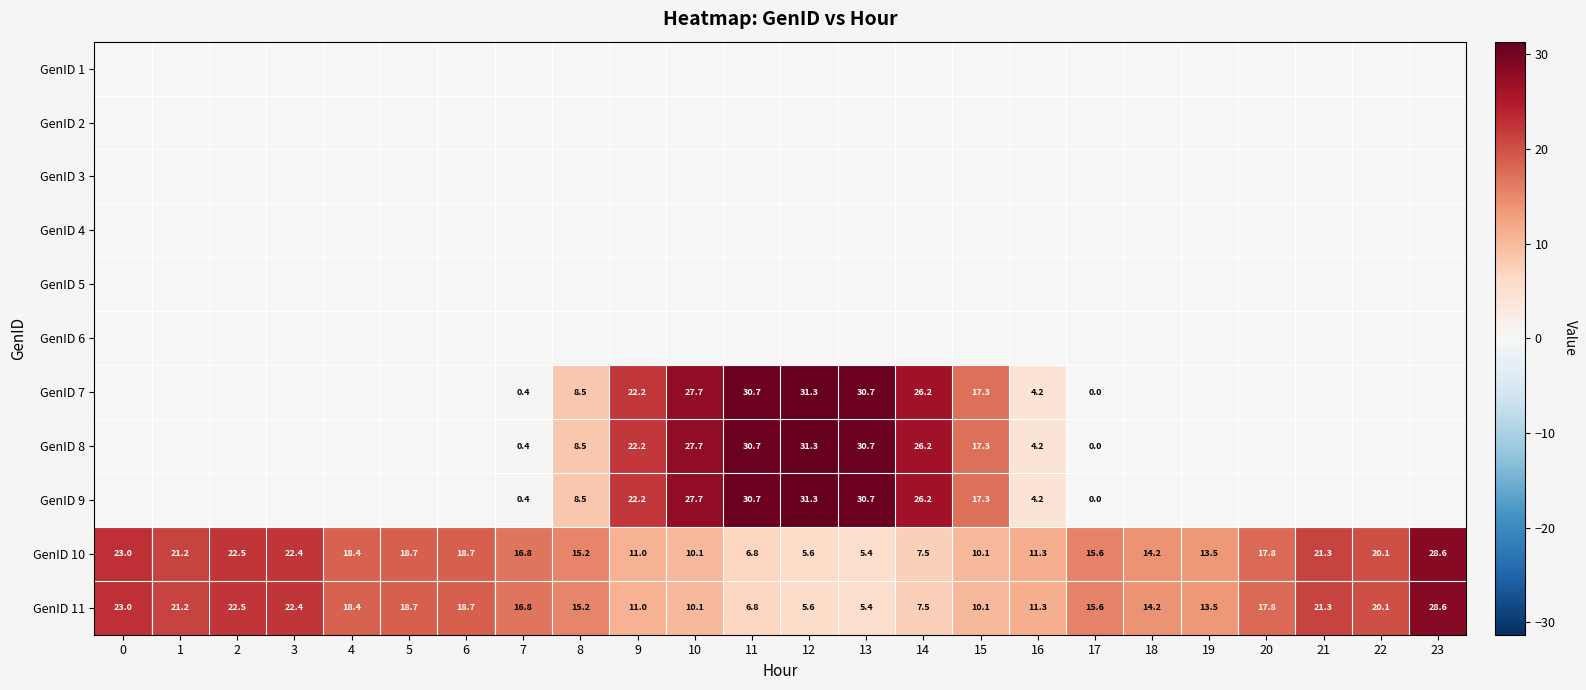

What is the difference between the GenID 8 values at 17 and 14?

26.2